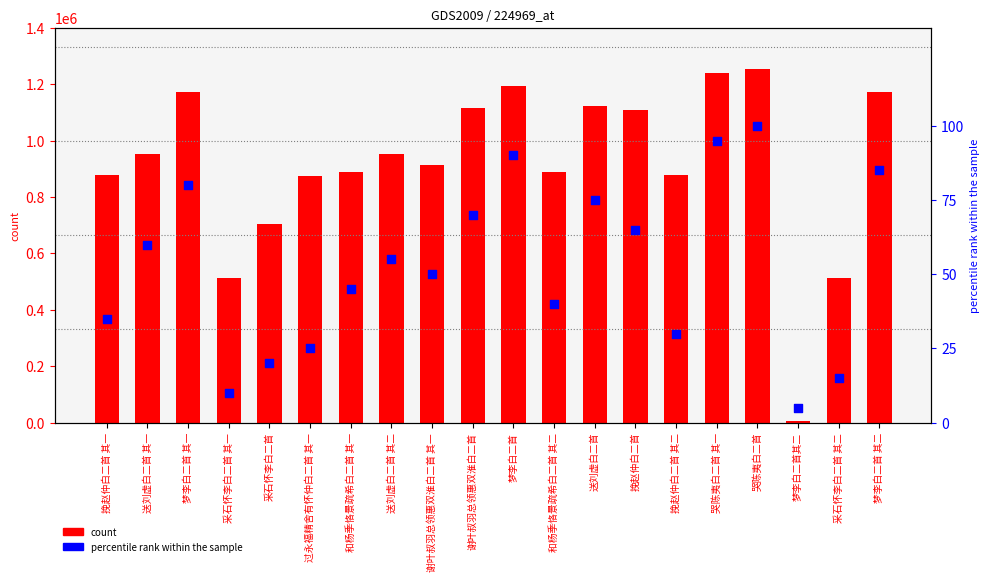

At how many categories does at least one series exceed 783063?

16